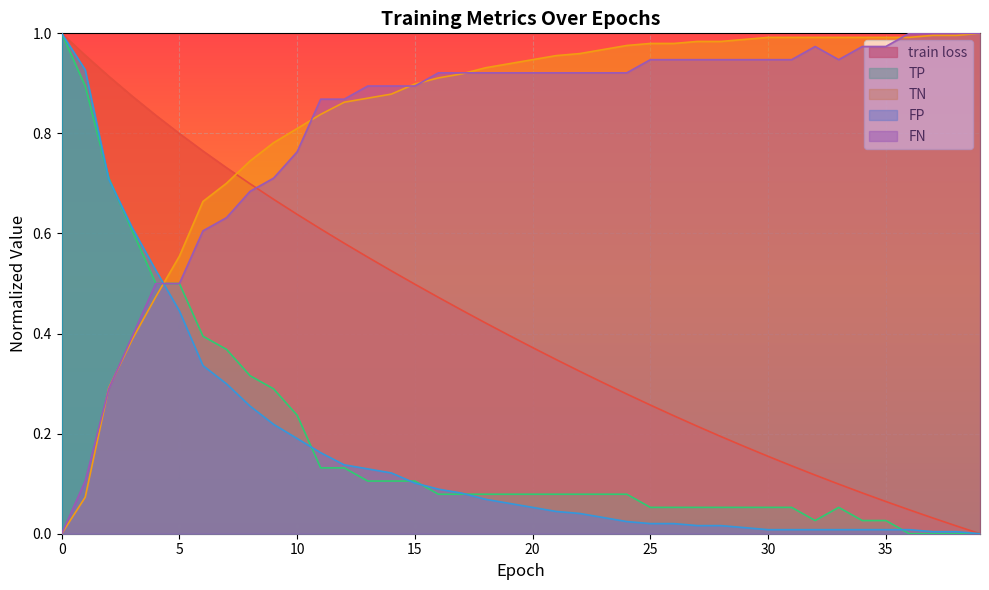

What value does the FN series have at 36?

1.0